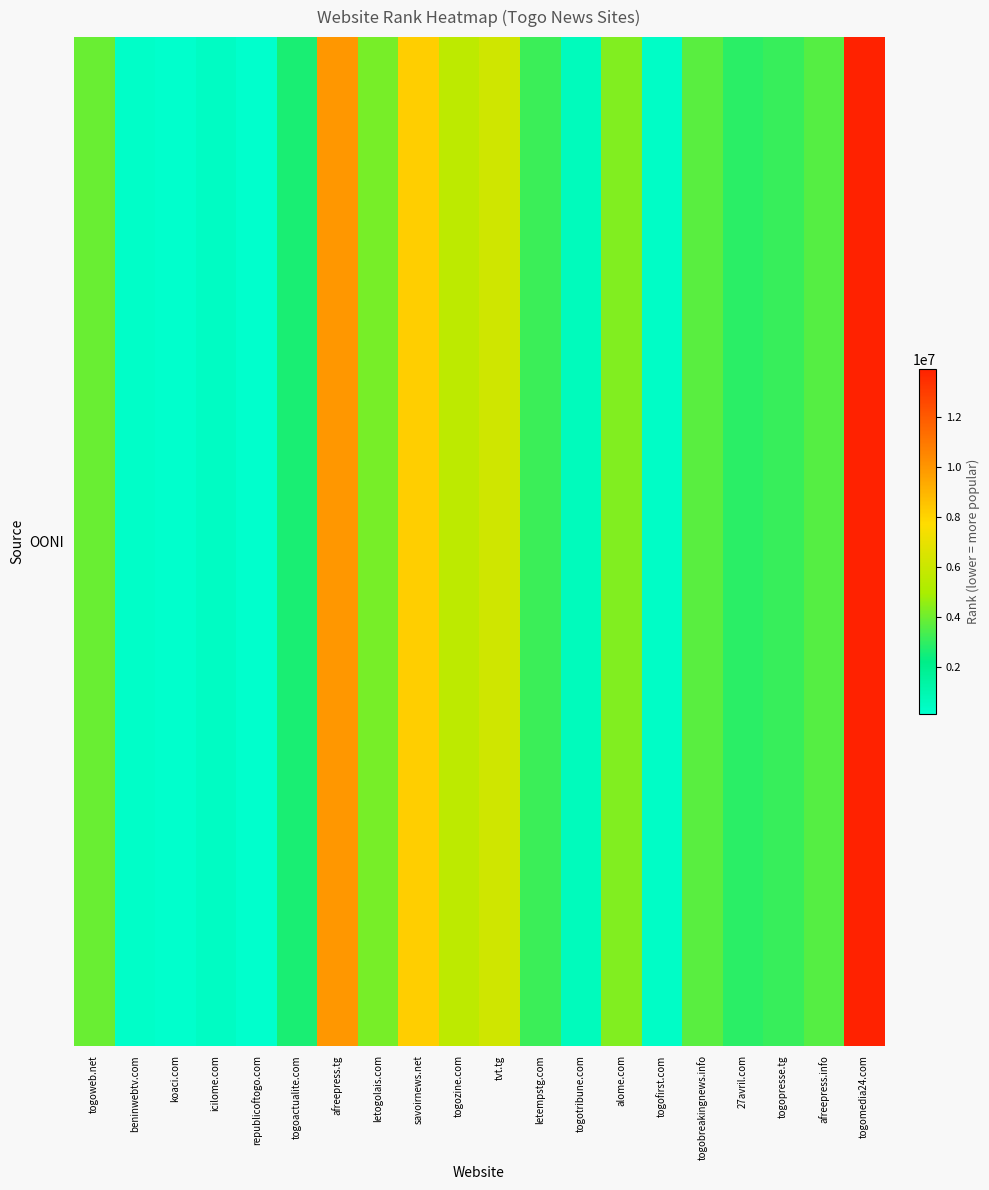

At which label is the value closest to 7017785?

tvt.tg